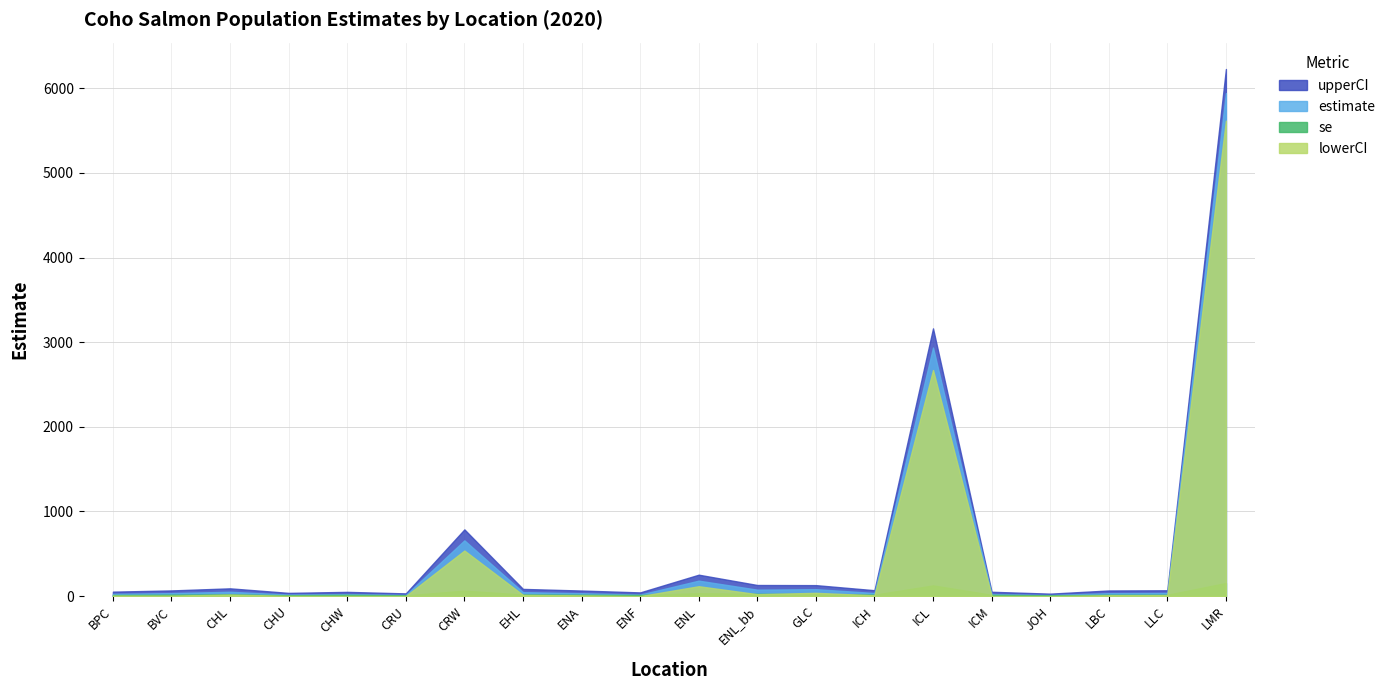

Which series has the largest total across all categories?

upperCI